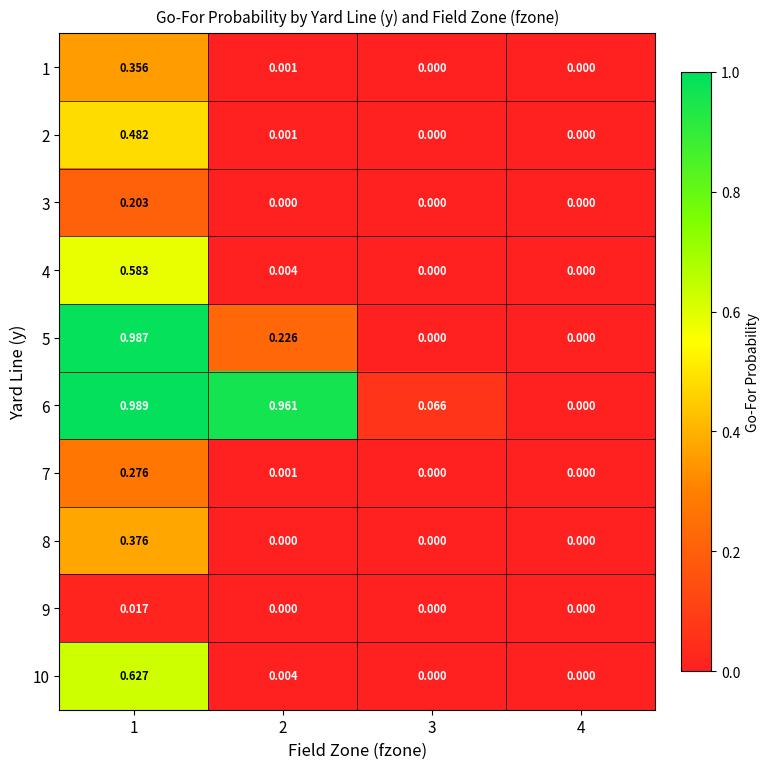

Which series has the widest spread of values?

6